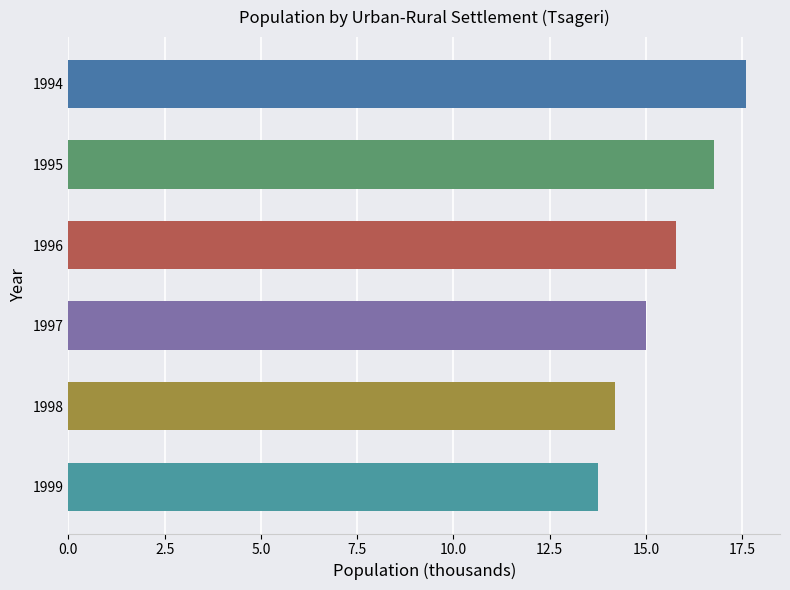

Rank the categories by value from lowest to highest.

1999, 1998, 1997, 1996, 1995, 1994